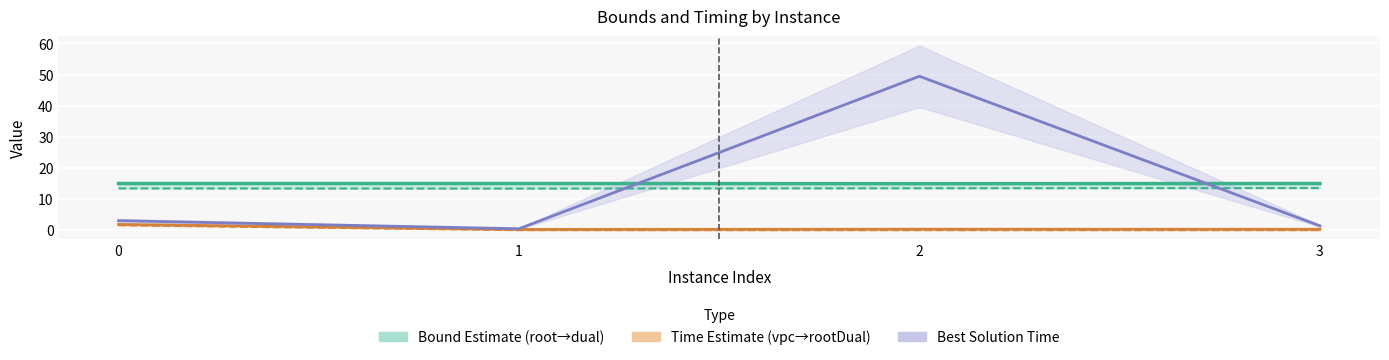

What is the spread (max minus min) of values at 2?

49.4